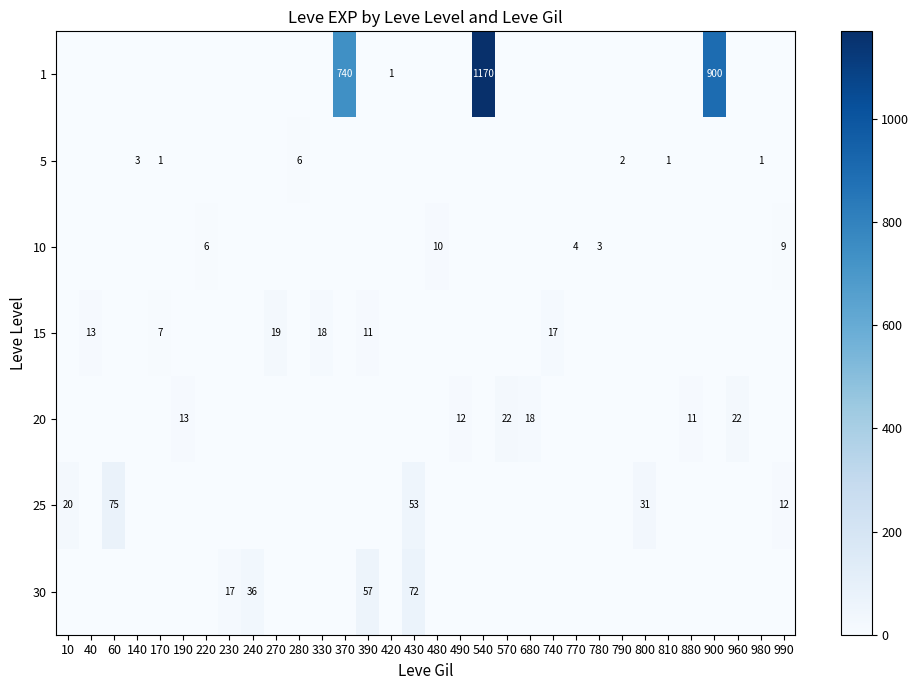

The 15 series shows 6 at 740. True or false?

False